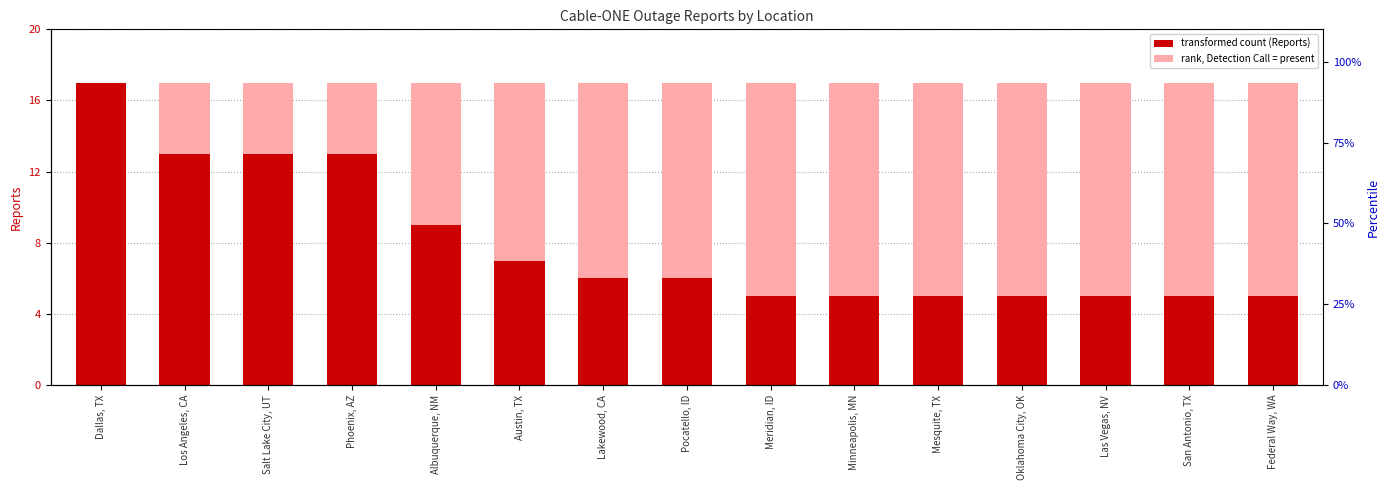

Approximately how many times larger is the value at Austin, TX compared to Phoenix, AZ?

0.5